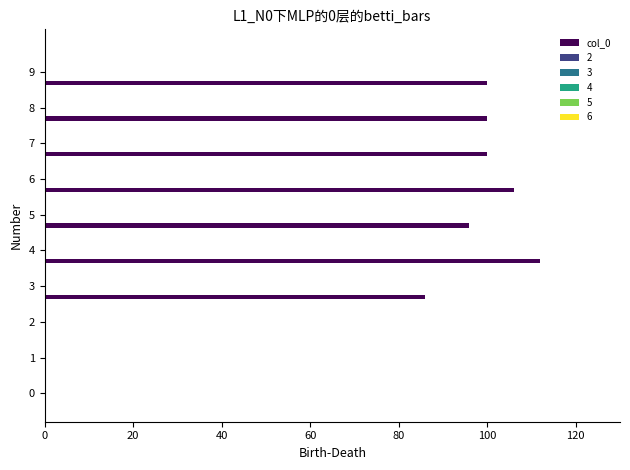

Count the number of categories in the chart.

10